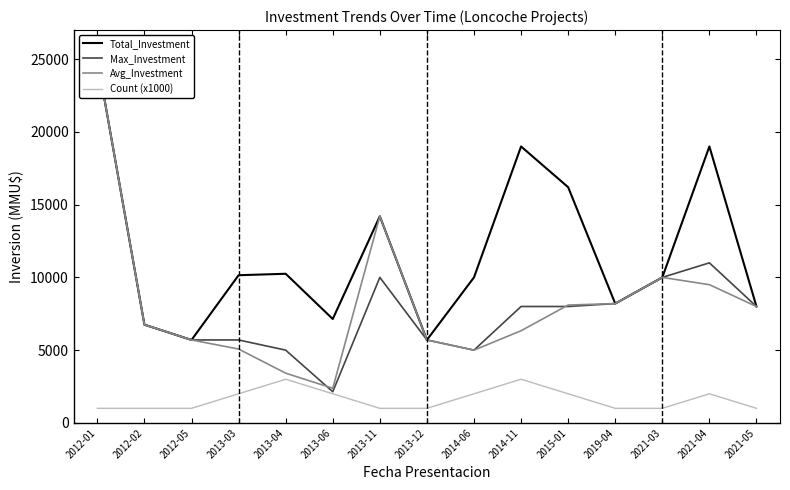

How many data points in Max_Investment are above 8000?

5